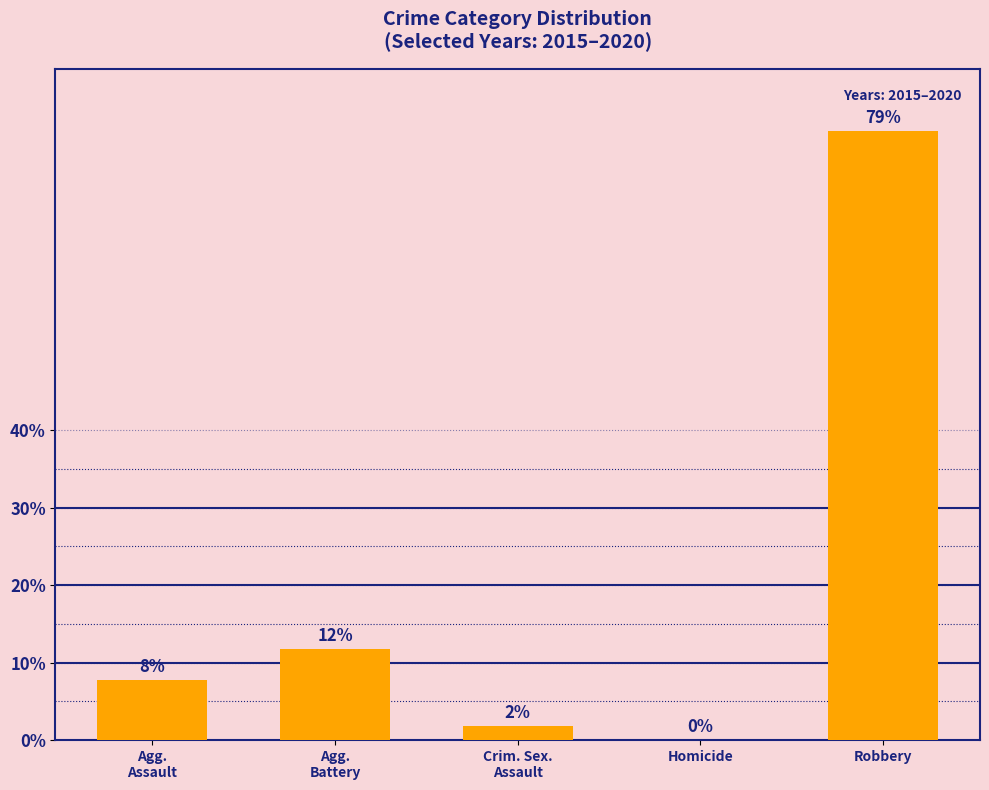

What is the difference between the values at Agg.
Battery and Robbery?

66.9